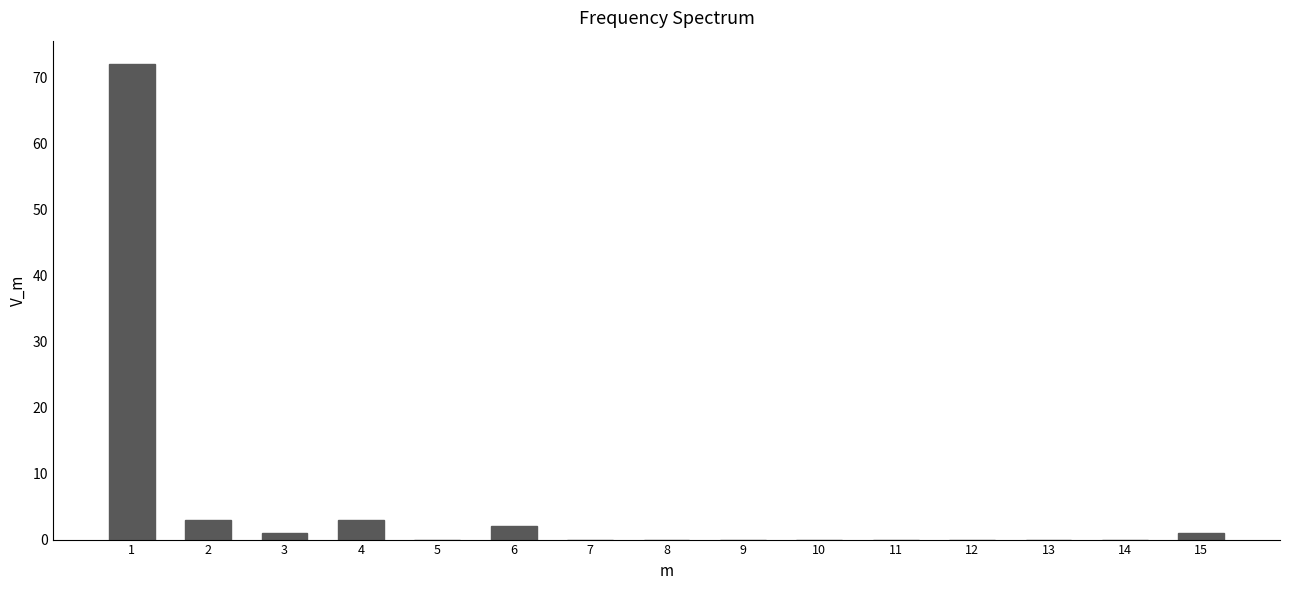

Reading left to right, transcribe all the data shown in this chart.

1=72	2=3	3=1	4=3	5=0	6=2	7=0	8=0	9=0	10=0	11=0	12=0	13=0	14=0	15=1